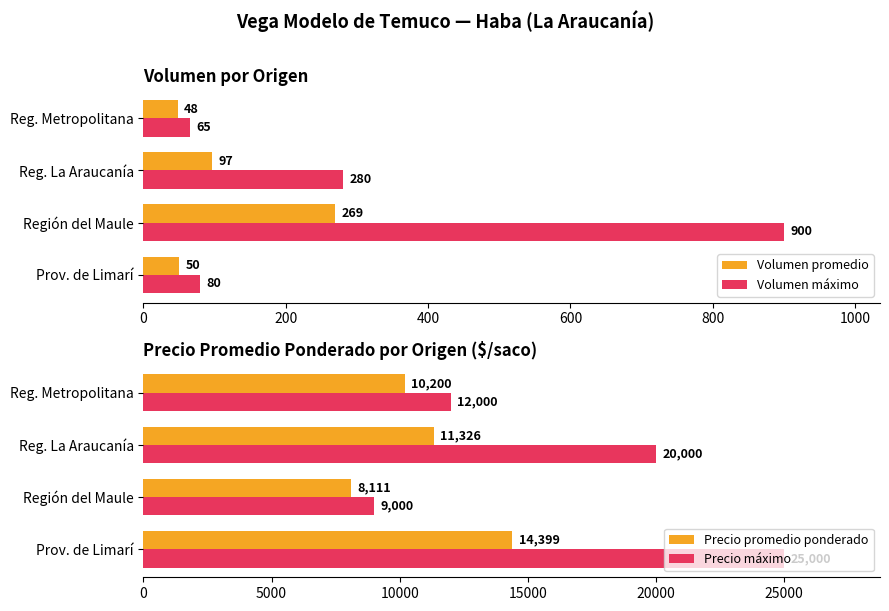

Which category has the lowest value in the Volumen máximo series?

Reg. Metropolitana